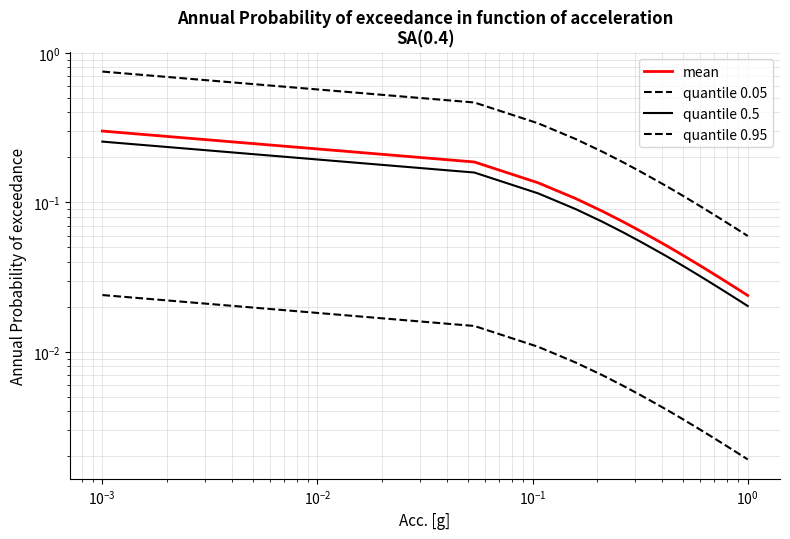

Reading right to left, extract all data points from this chart.

mean: 0.0	0.0	0.0	0.0	0.0	0.0	0.0	0.0	0.0	0.0	0.0	0.1	0.1	0.1	0.1	0.1	0.1	0.1	0.2	0.3
quantile 0.05: 0.1	0.1	0.1	0.1	0.1	0.1	0.1	0.1	0.1	0.1	0.1	0.1	0.1	0.2	0.2	0.2	0.3	0.3	0.5	0.8
quantile 0.5: 0.0	0.0	0.0	0.0	0.0	0.0	0.0	0.0	0.0	0.0	0.0	0.0	0.0	0.1	0.1	0.1	0.1	0.1	0.2	0.3
quantile 0.95: 0.0	0.0	0.0	0.0	0.0	0.0	0.0	0.0	0.0	0.0	0.0	0.0	0.0	0.0	0.0	0.0	0.0	0.0	0.0	0.0